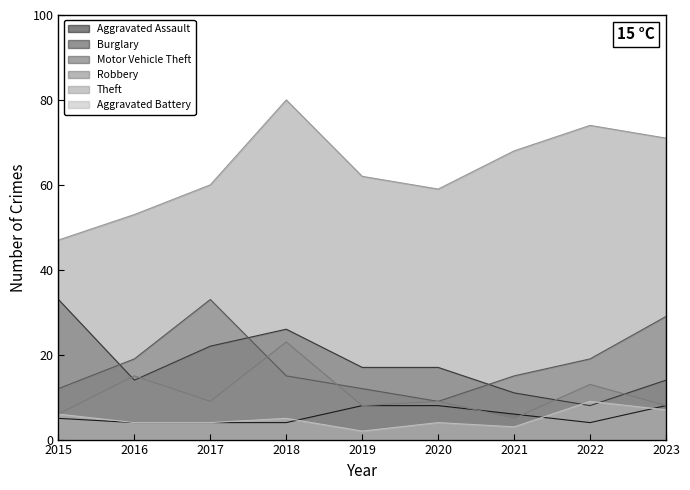

The value of Burglary at 2021 is 15. True or false?

False